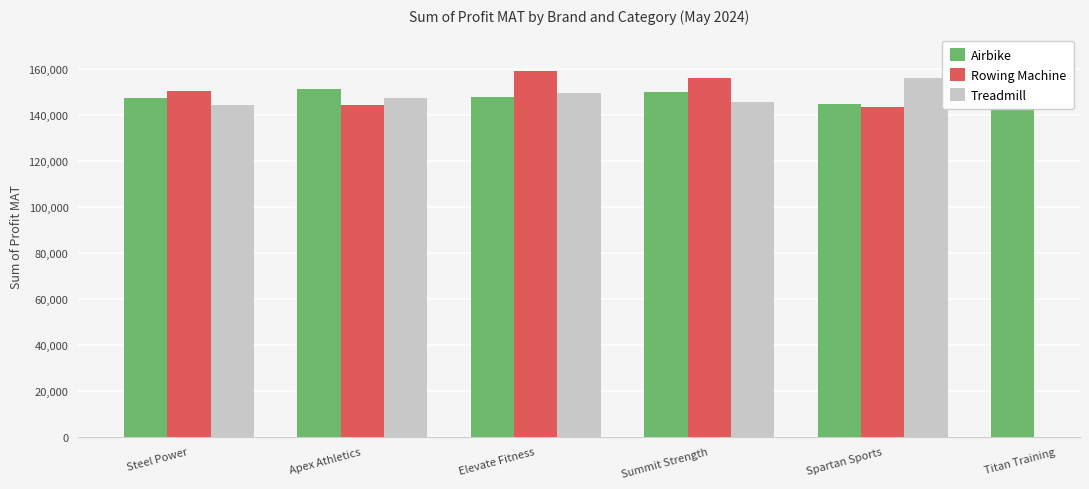

Is it true that Rowing Machine equals 229599.8 at Elevate Fitness?

False